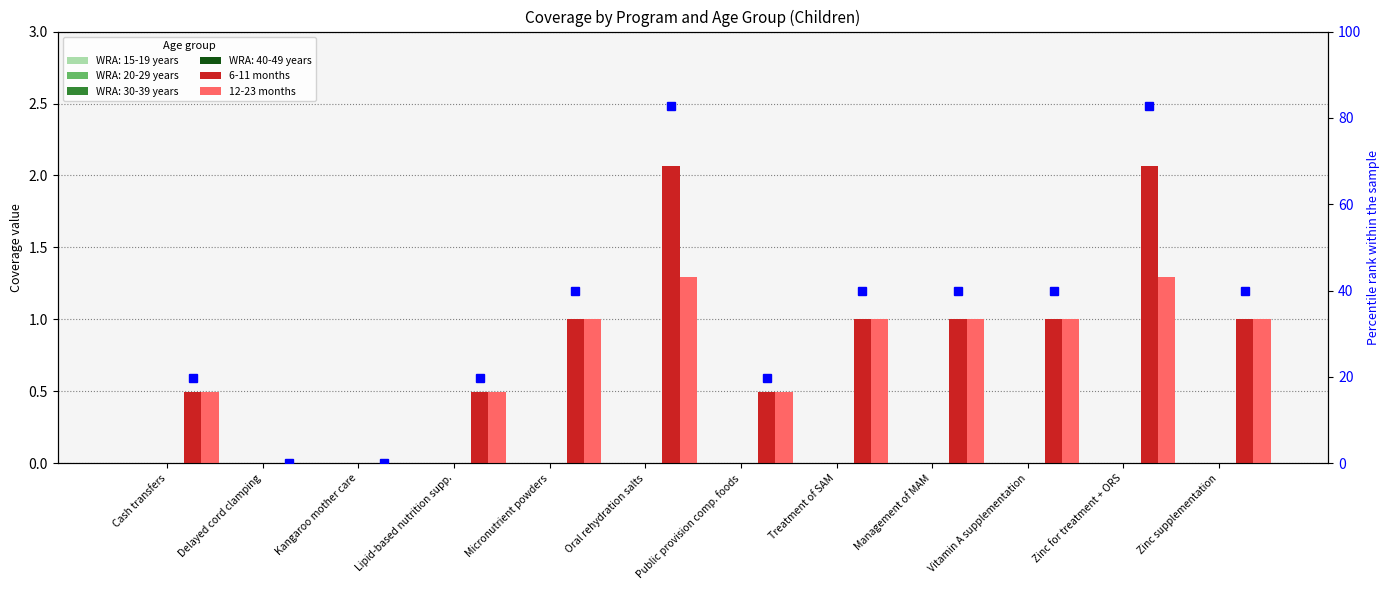

What is the label of the 3rd bar from the right?

Vitamin A supplementation